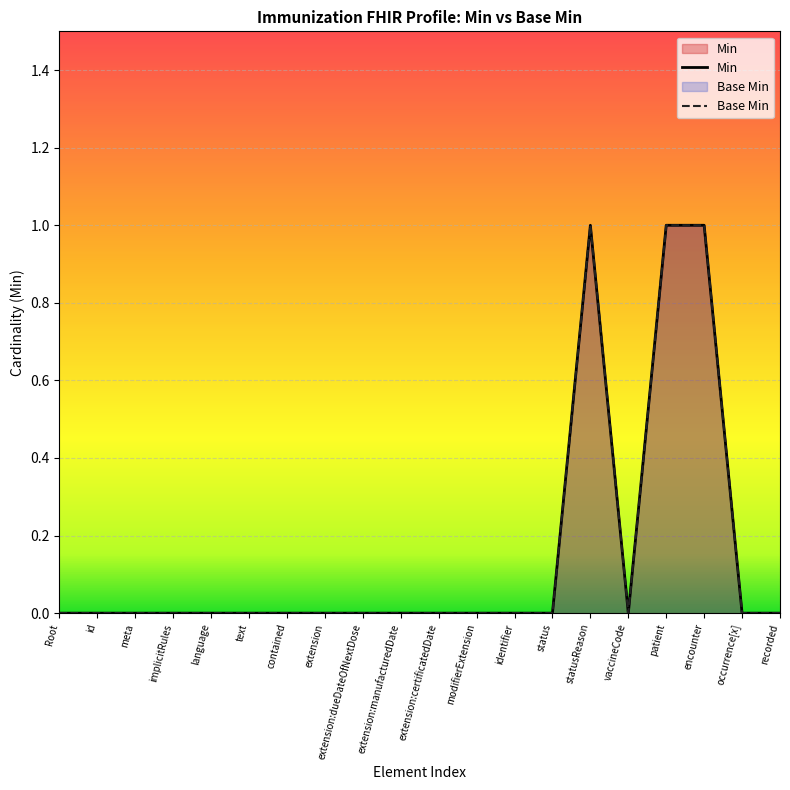

Which series has the largest range (max minus min)?

Min